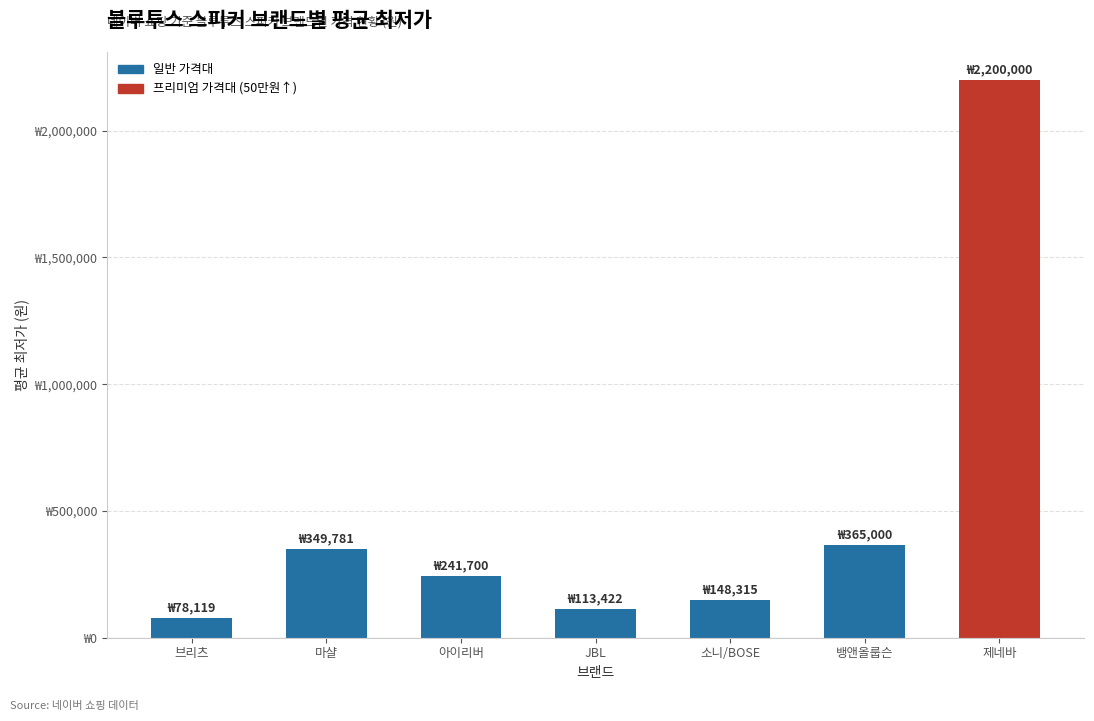

Reading left to right, transcribe all the data shown in this chart.

브리츠=78119	마샬=349781	아이리버=241700	JBL=113422	소니/BOSE=148315	뱅앤올룹슨=365000	제네바=2200000